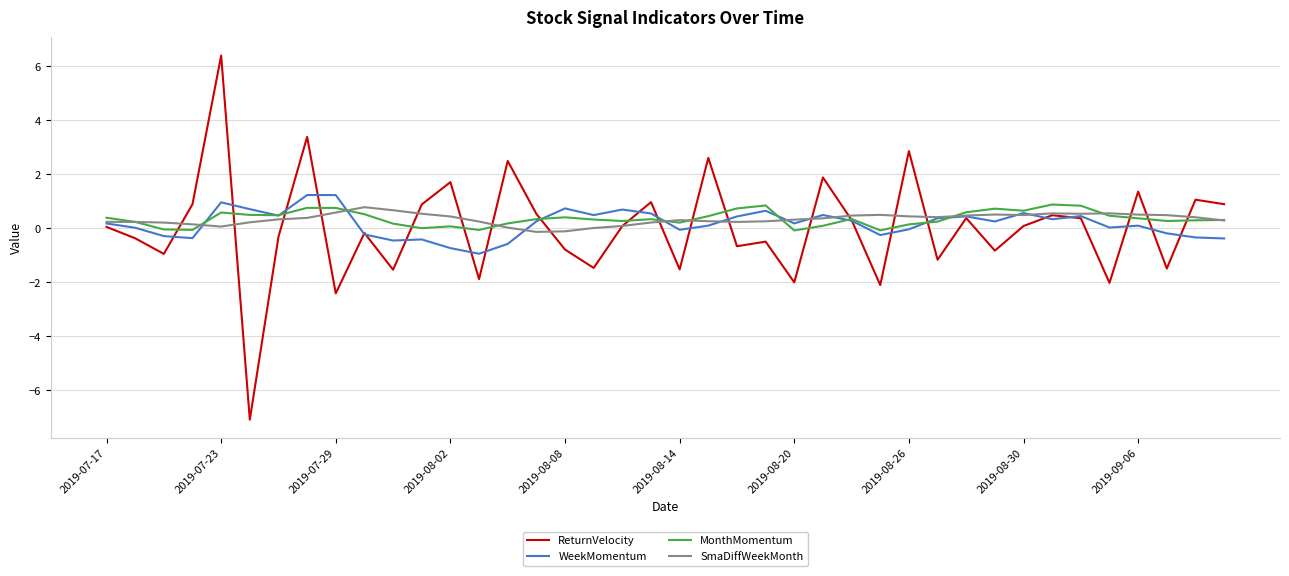

What is the lowest value of the WeekMomentum series?

-0.9